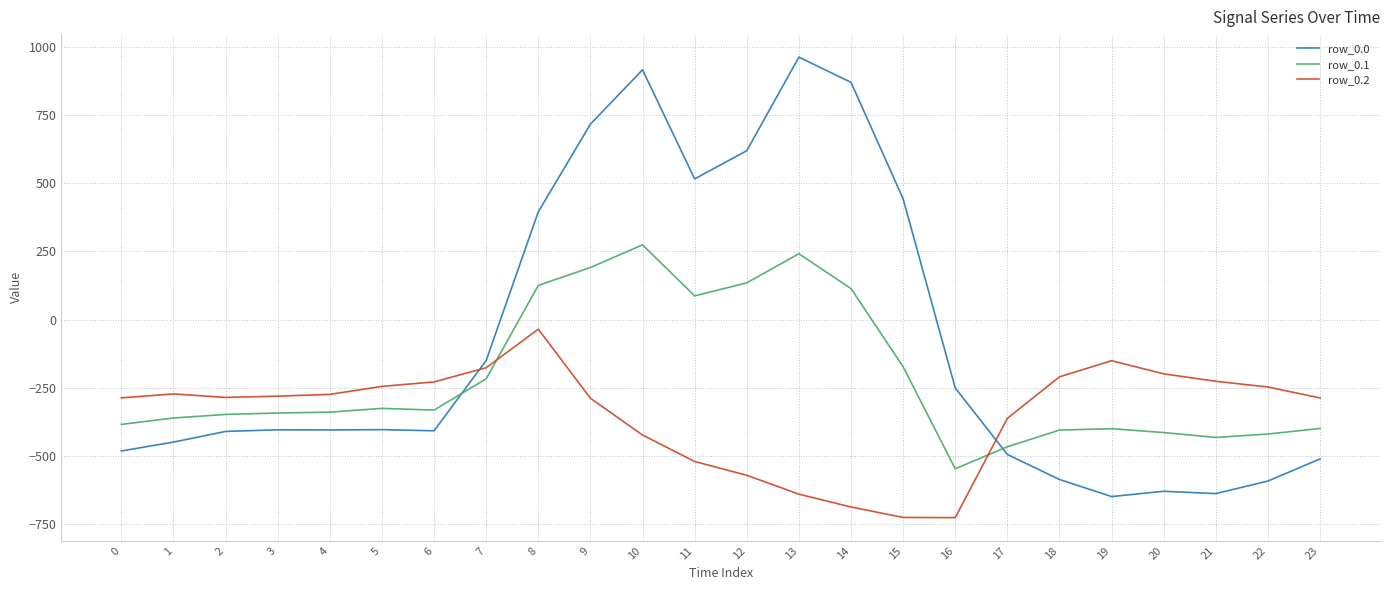

What value does the row_0.1 series have at 1?

-361.1